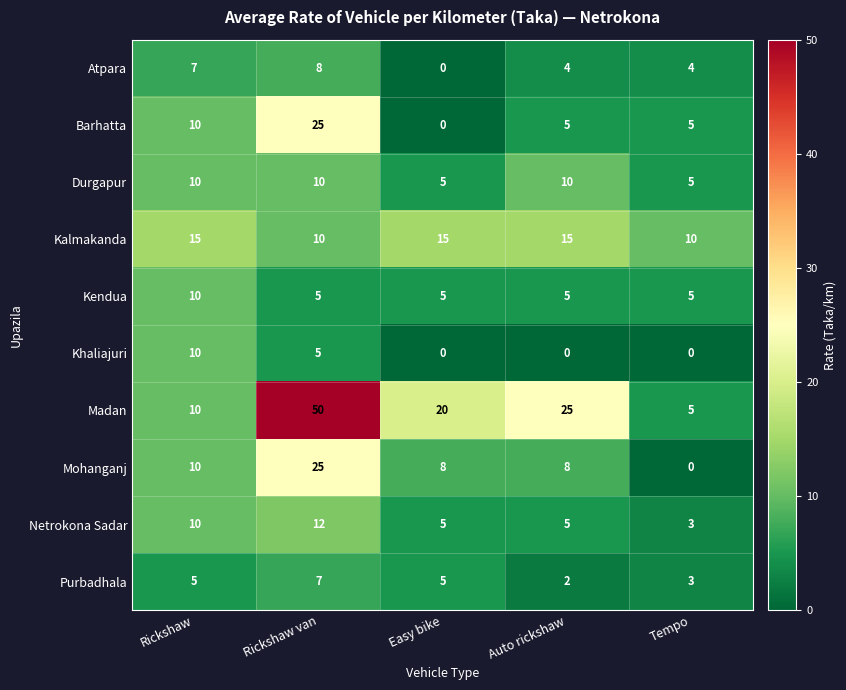

Which series has the largest total across all categories?

Madan